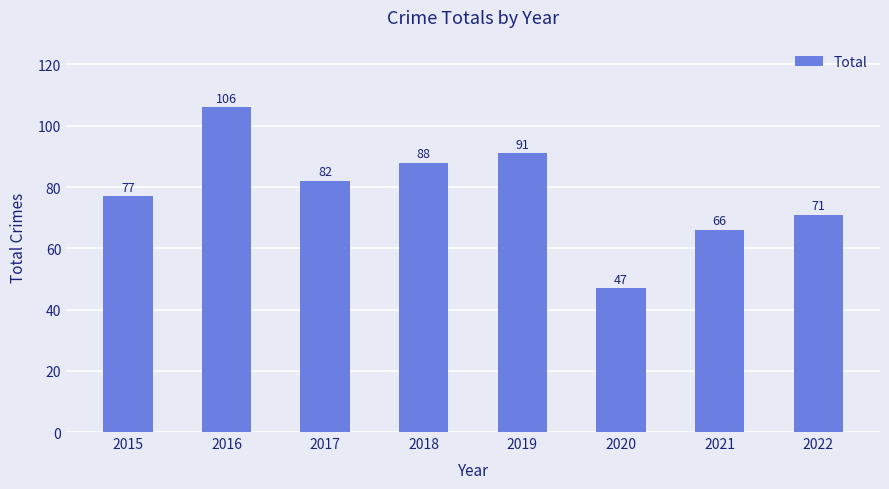

At which label is the value closest to 76?

2015